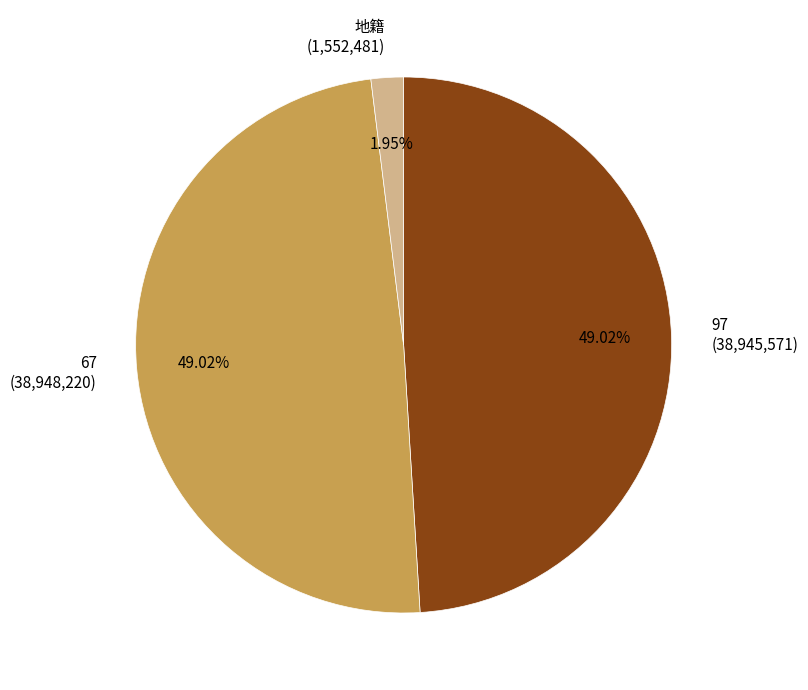

To the nearest percent, what is the combined percentage of 97 and 67?

98%